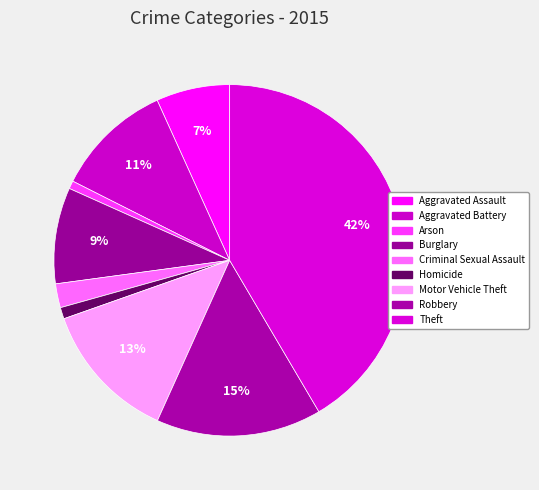

Count the number of slices in the pie.

9